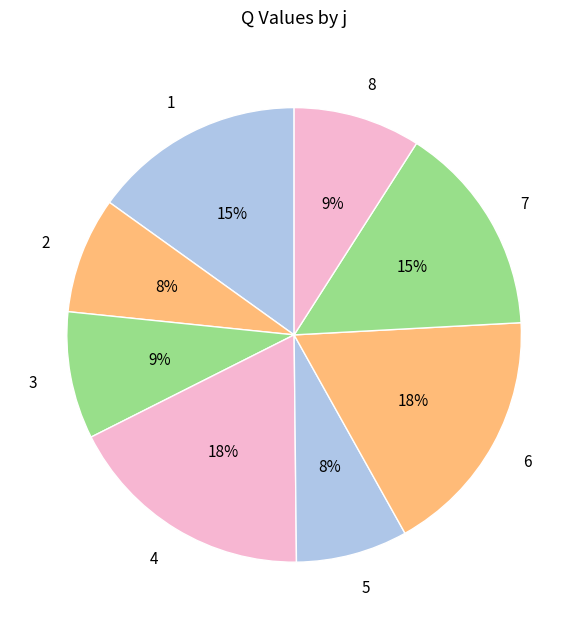

Combined, do 5 and 8 account for over 50%?

No